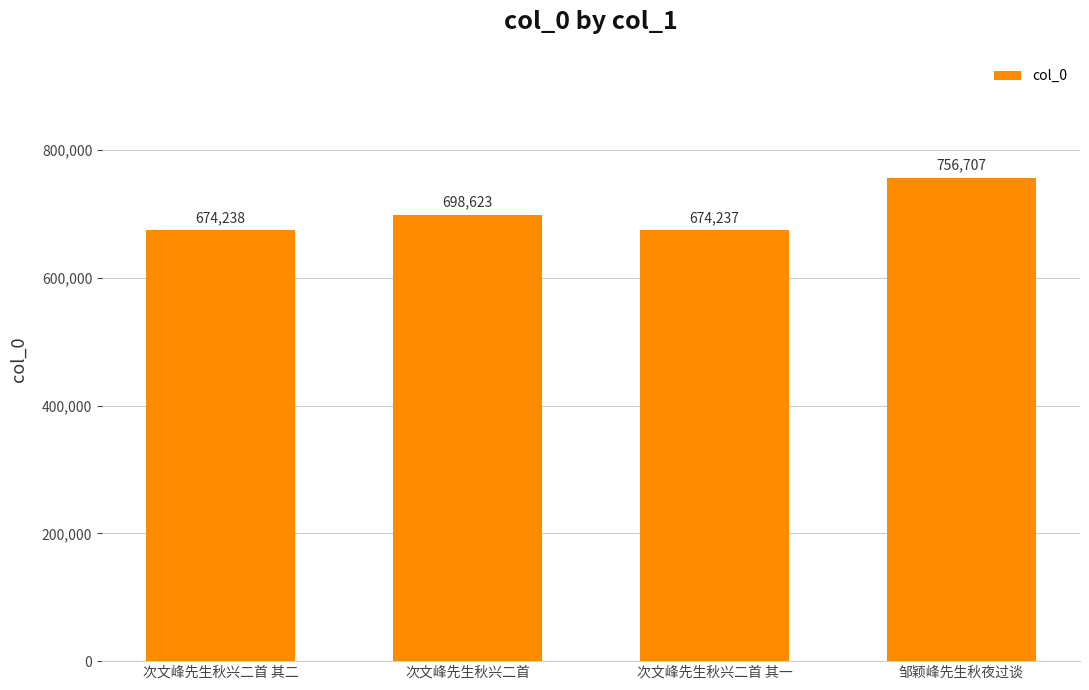

What is the label of the 1st bar from the right?

邹颖峰先生秋夜过谈